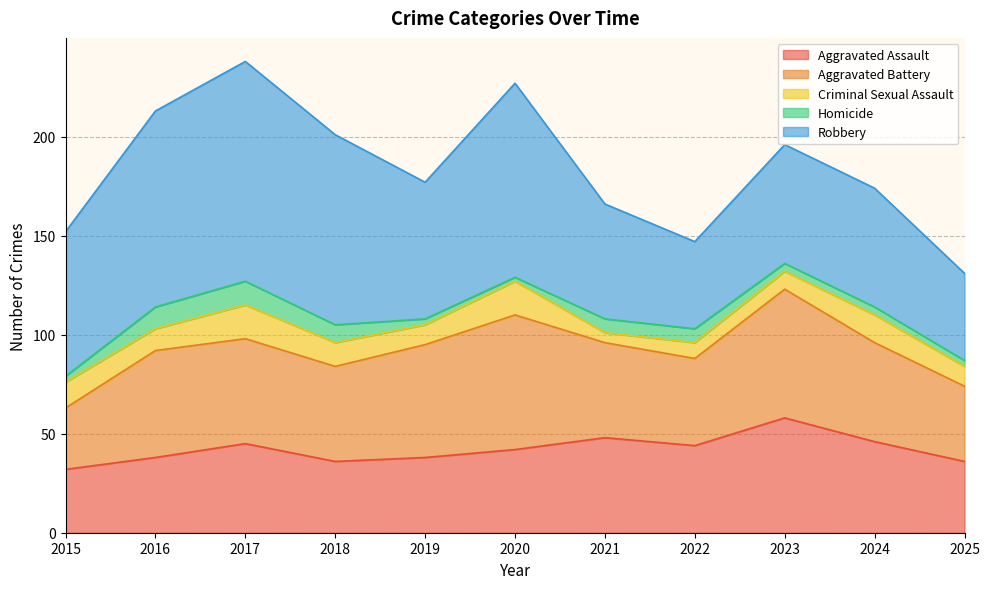

What is the maximum value for Criminal Sexual Assault?

17